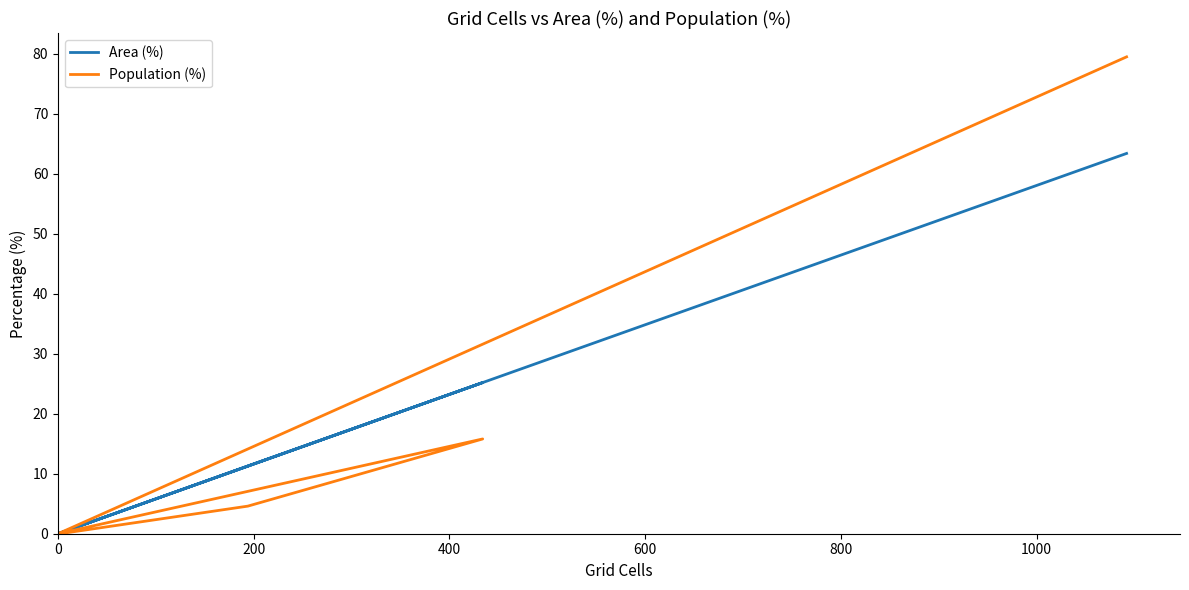

List the series in order of their peak value, highest first.

Population (%), Area (%)